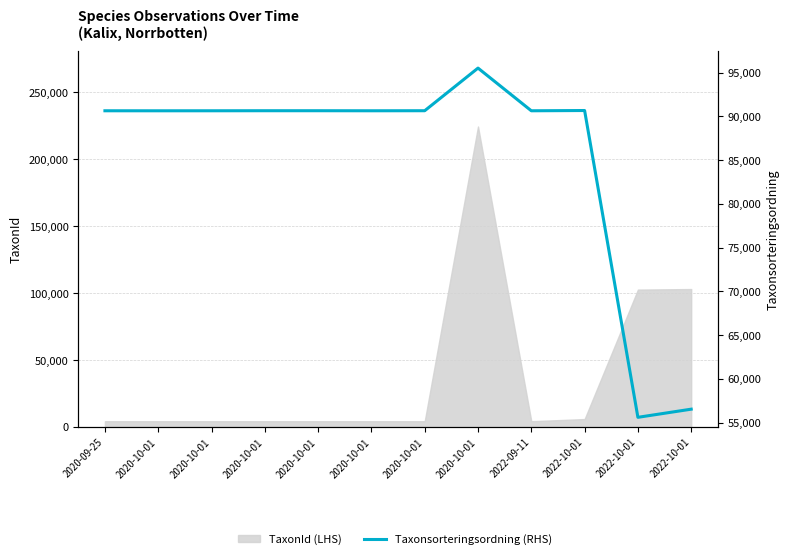

At which category does the data reach its first local peak?

2020-10-01